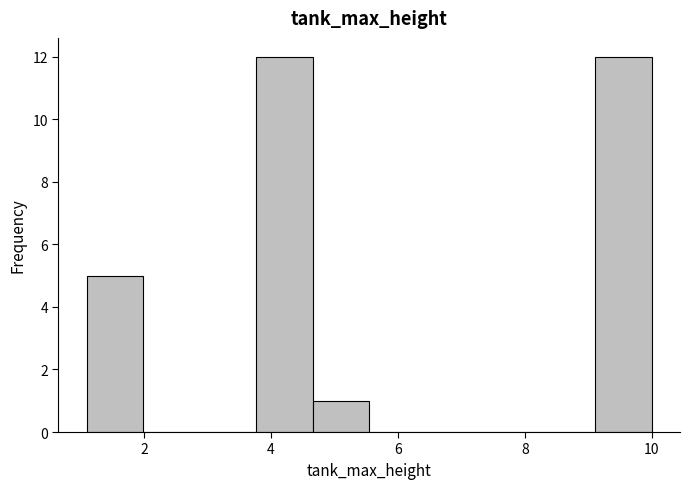

Reading left to right, transcribe this chart: for each bar, give the range it covers on the x-axis and its height. Neither the bar edges nor the heights are printed on the chart, so give them approximately, as read against the axes.

1.2 to 2.0: 5
2.0 to 2.8: 0
2.8 to 3.8: 0
3.8 to 4.6: 12
4.6 to 5.6: 1
5.6 to 6.4: 0
6.4 to 7.4: 0
7.4 to 8.2: 0
8.2 to 9.2: 0
9.2 to 10.0: 12